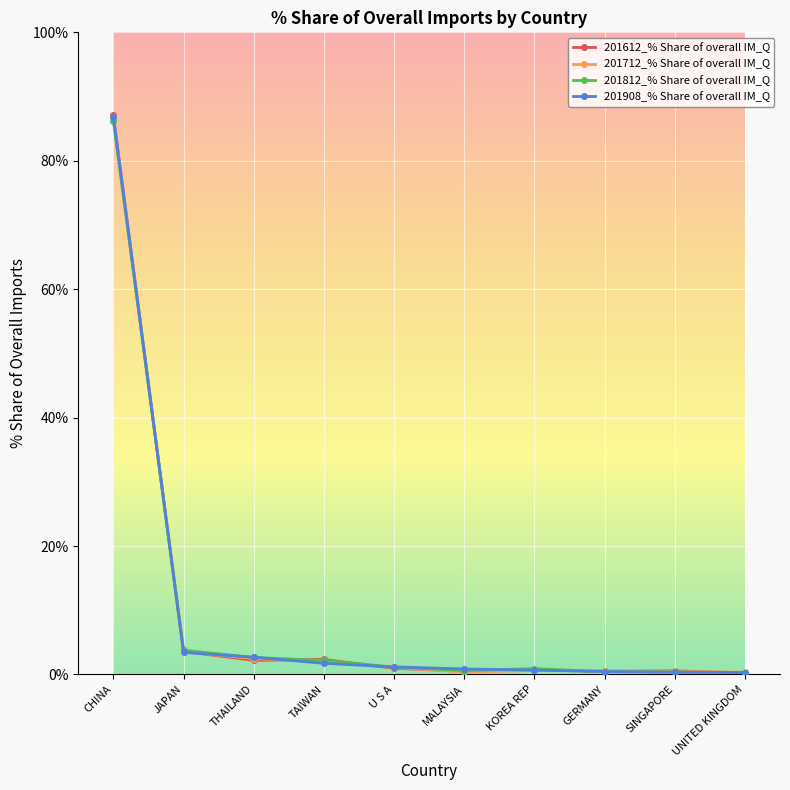

At which label does 201812_% Share of overall IM_Q reach its peak?

CHINA